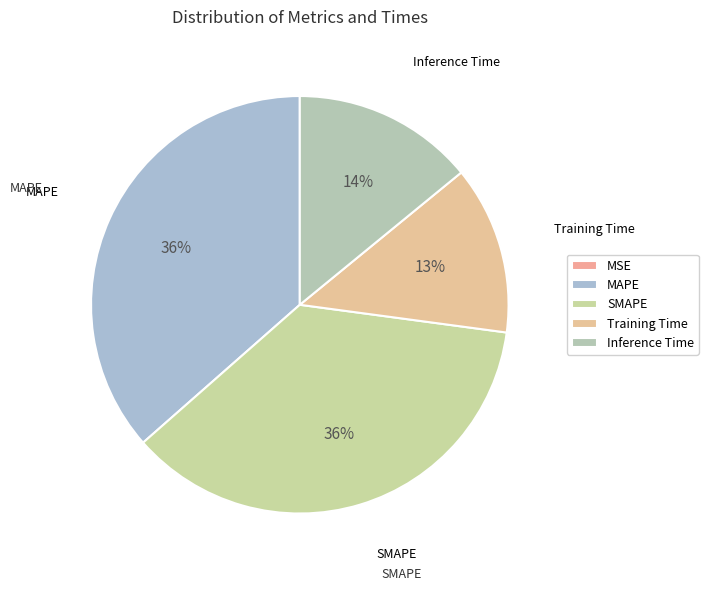

To the nearest percent, what percentage of the pie is Training Time?

13%